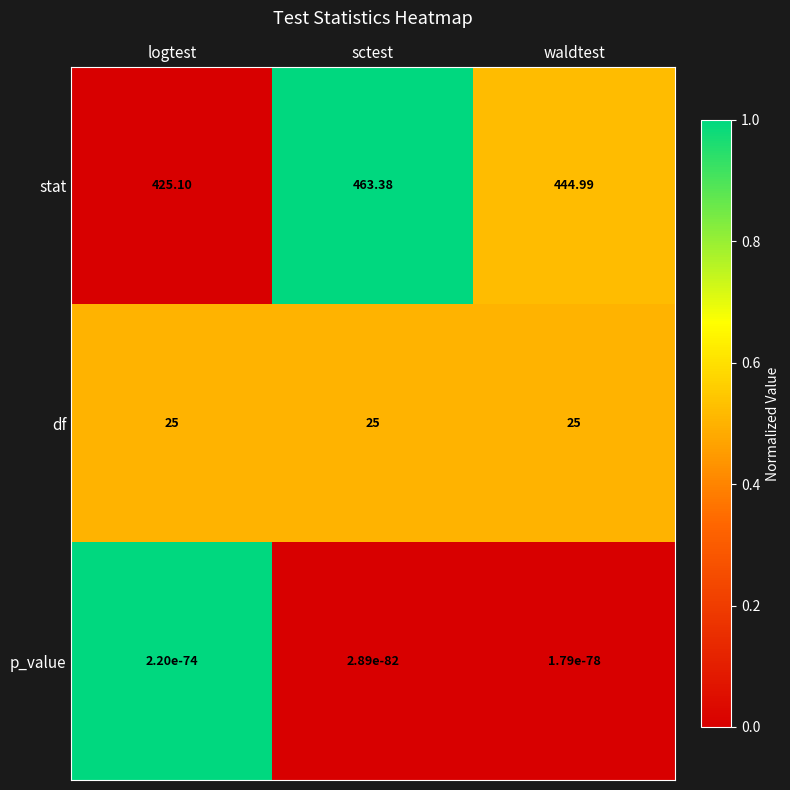

Which category has the highest value across all series?

sctest